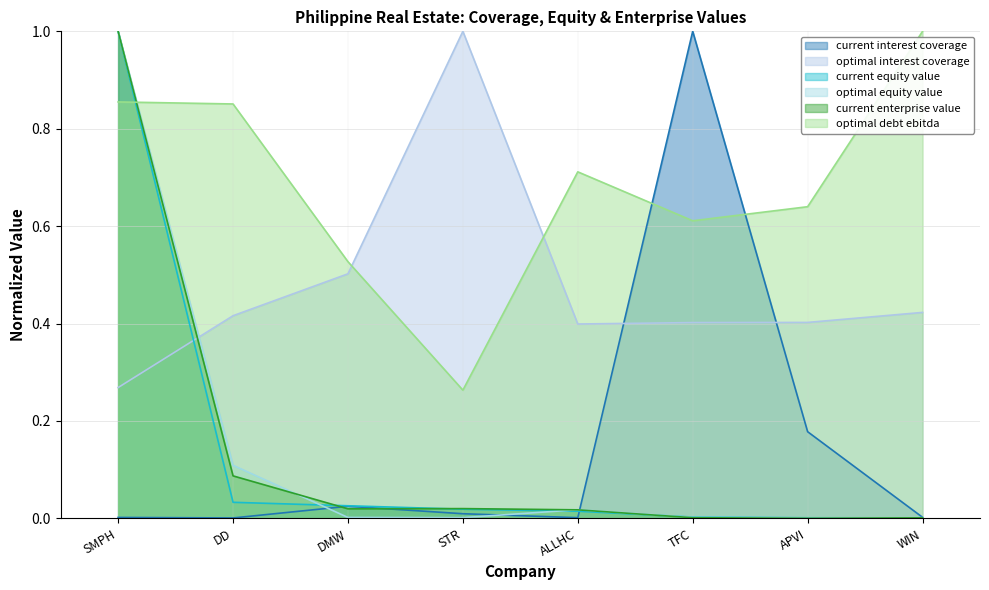

What position from the right is STR?

5